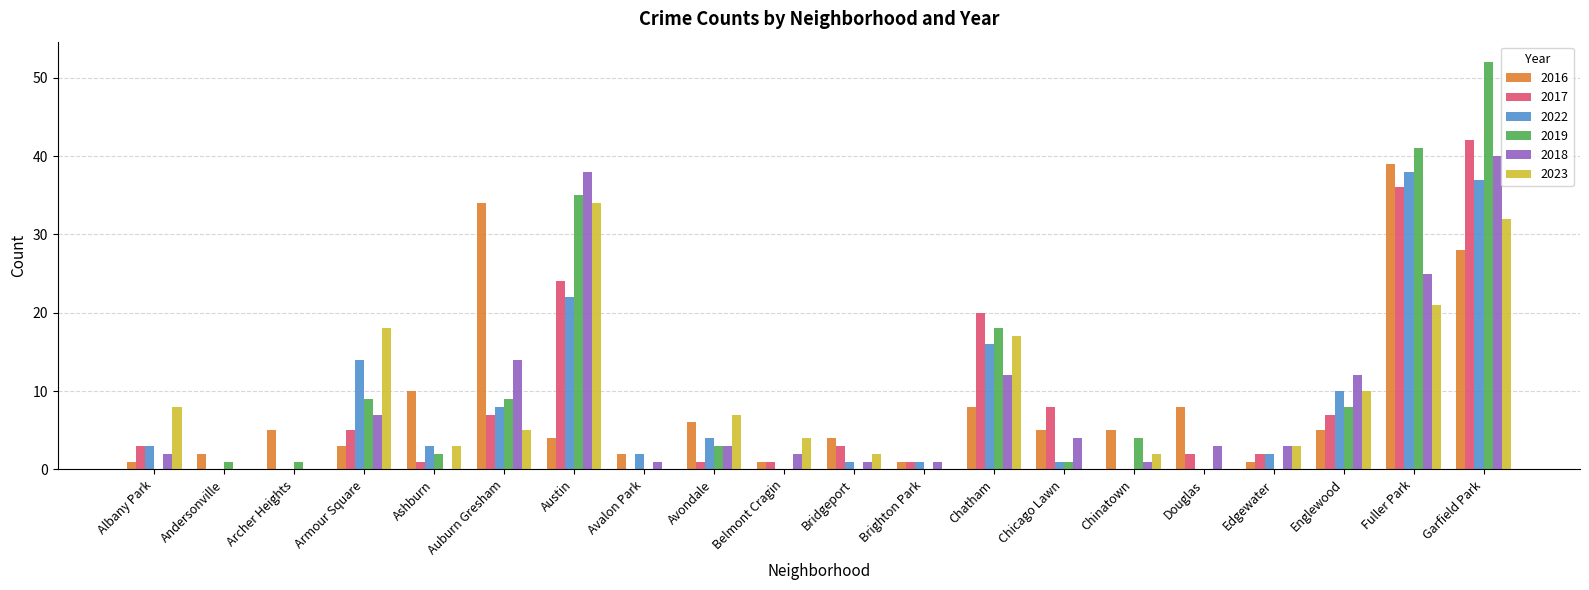

How many groups of bars are there?

20